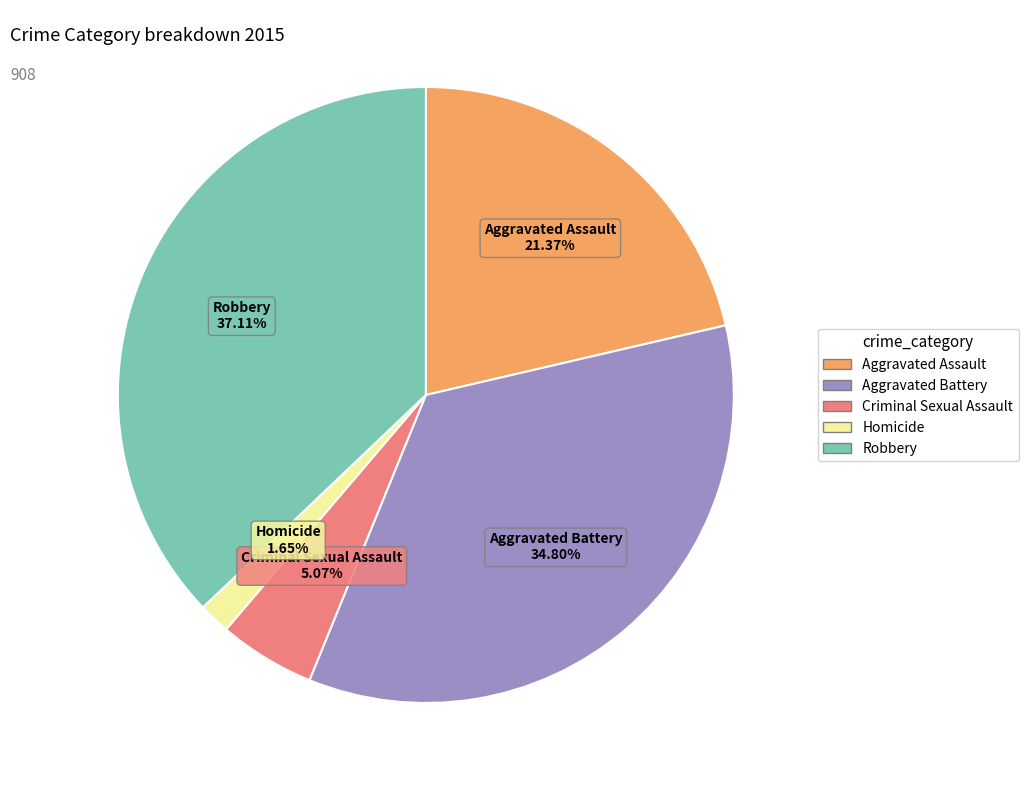

Does Robbery represent more than half of the total?

No